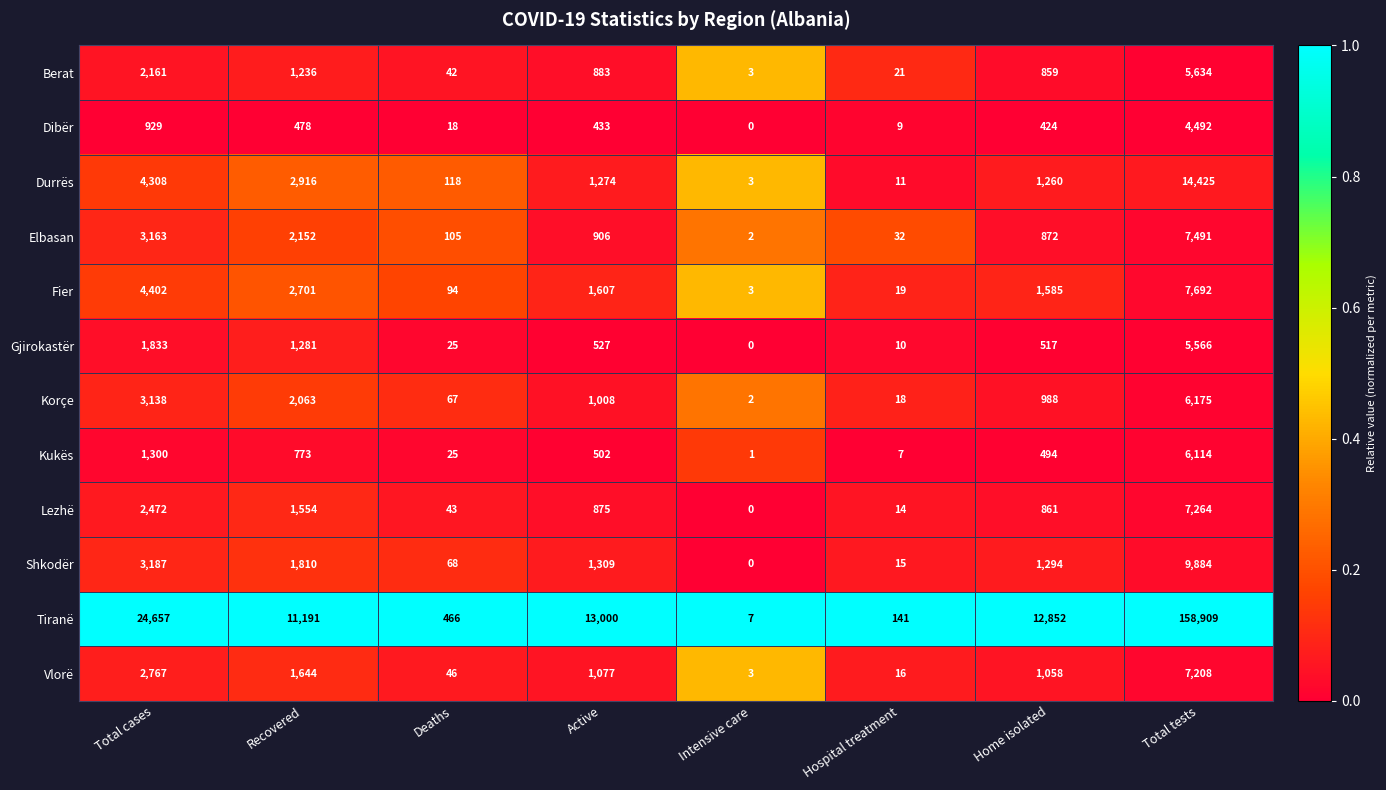

List the labels in order of Tiranë value, largest first.

Total tests, Total cases, Active, Home isolated, Recovered, Deaths, Hospital treatment, Intensive care